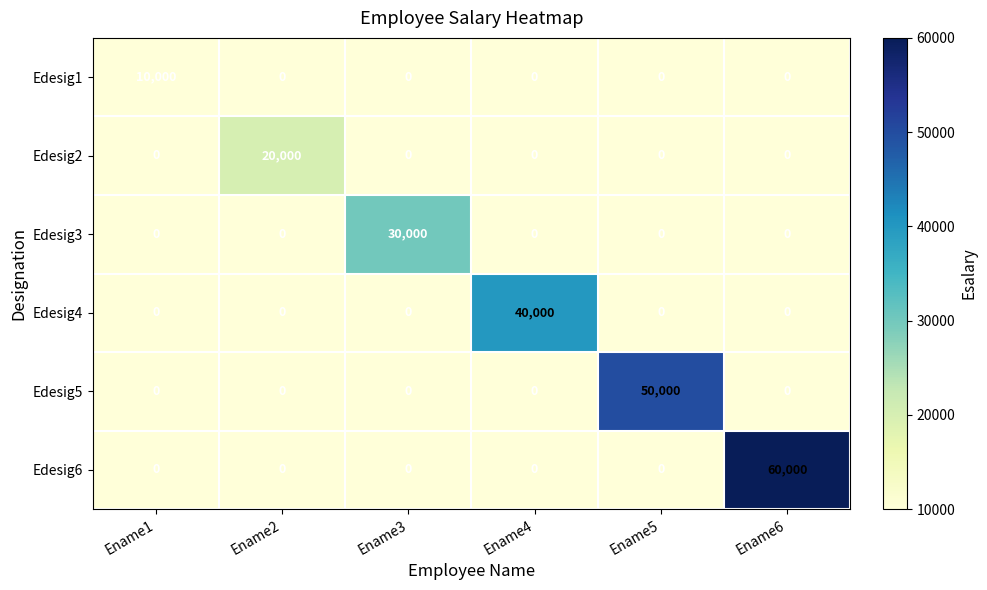

What is the highest value of the Edesig3 series?

30000